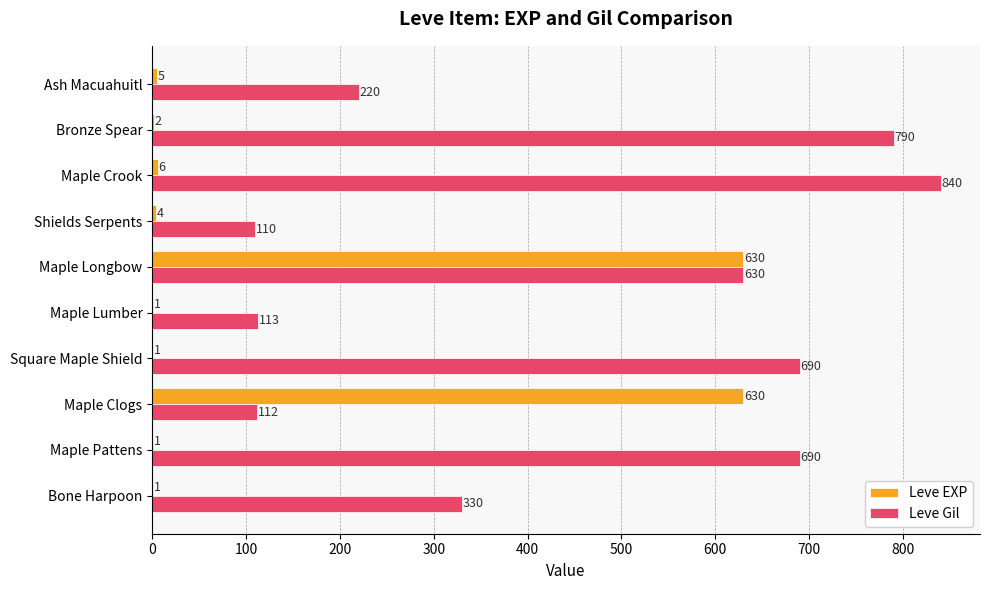

The value of Leve Gil at Maple Lumber is 170. True or false?

False